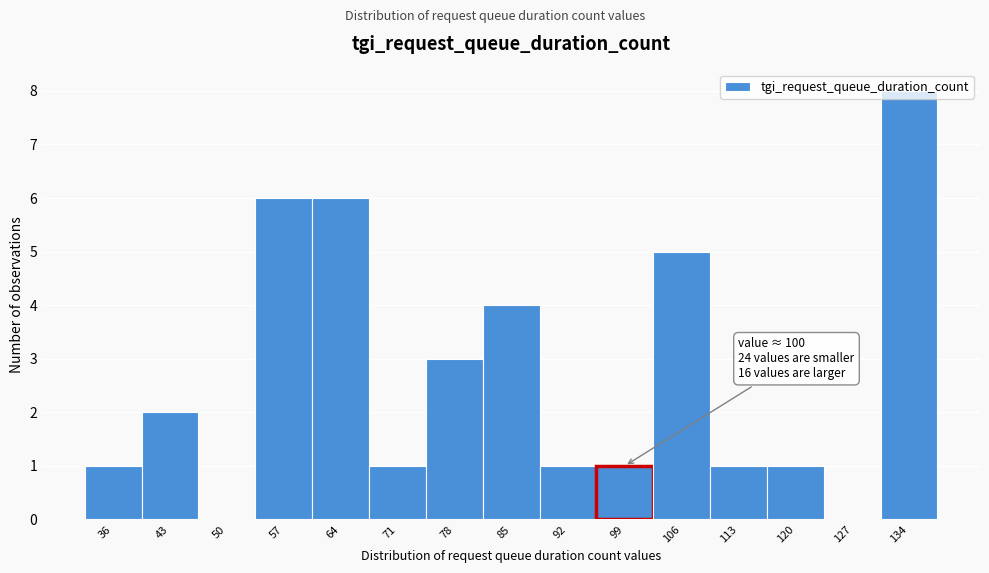

What is the sum of all values?

40